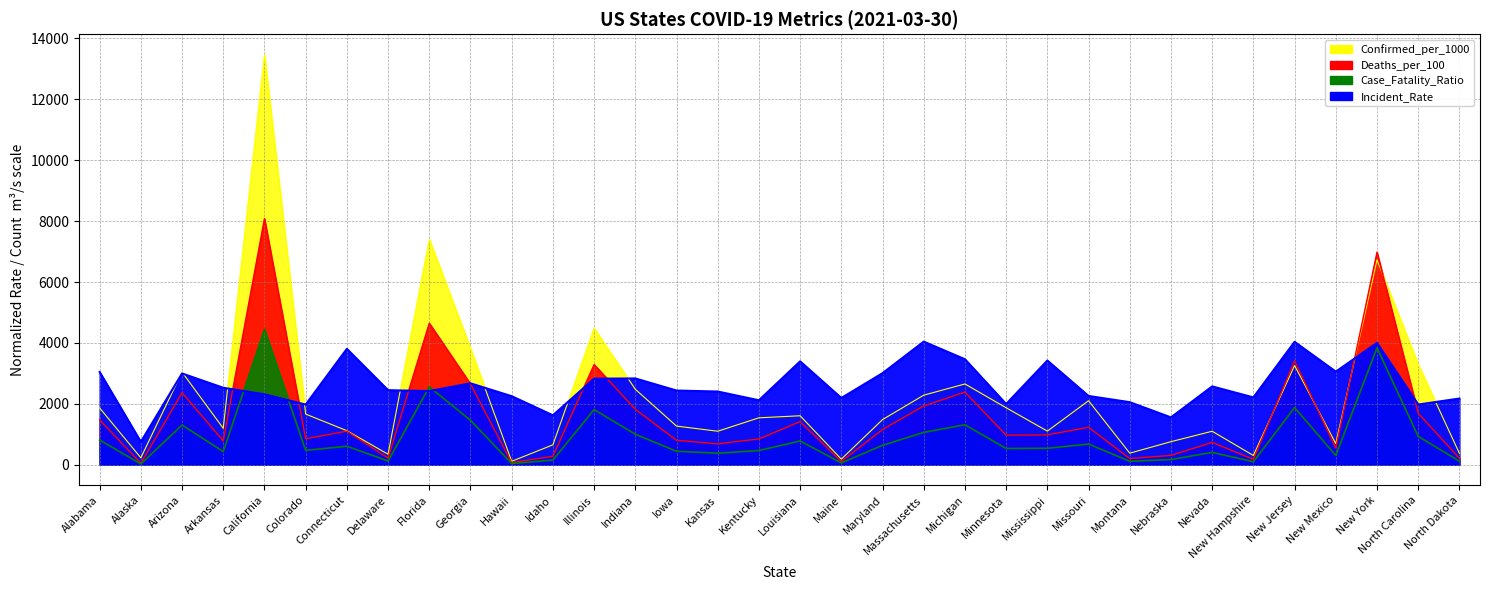

Which series has the largest range (max minus min)?

Confirmed_per_1000